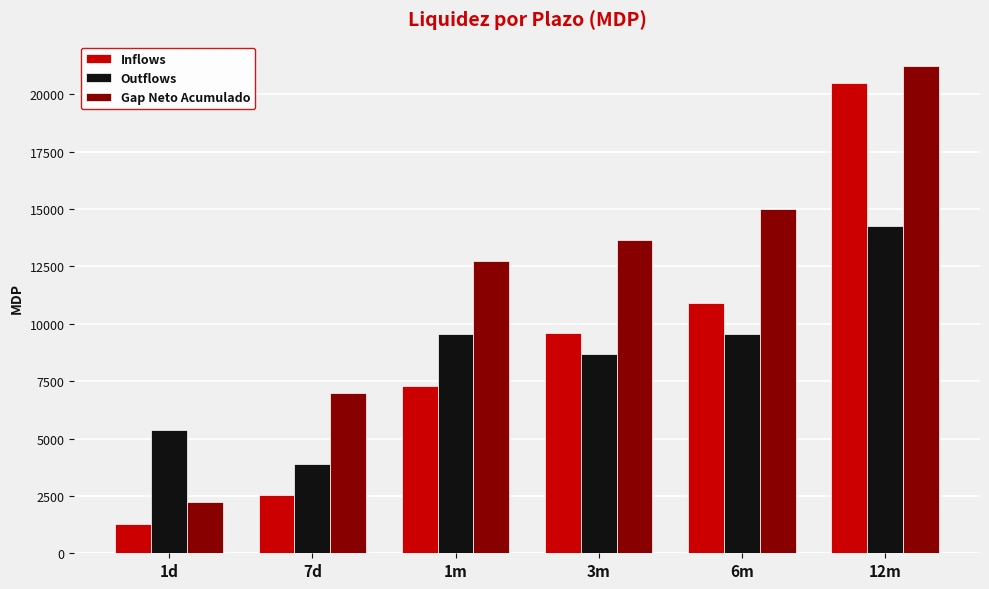

Which category has the lowest value across all series?

1d